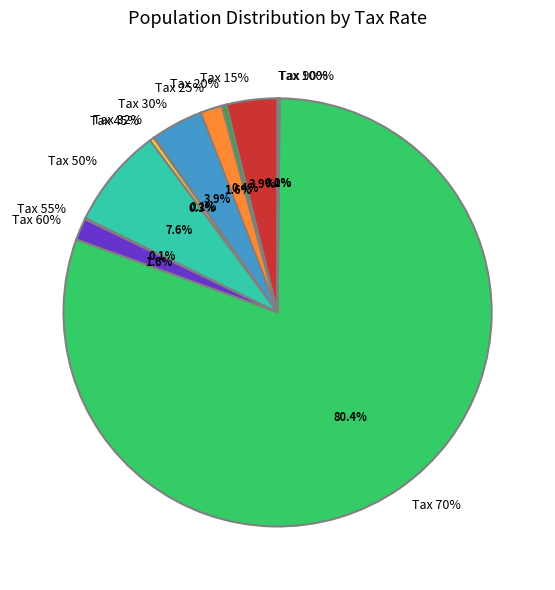

How much of the chart is everything except 55?

99.9%